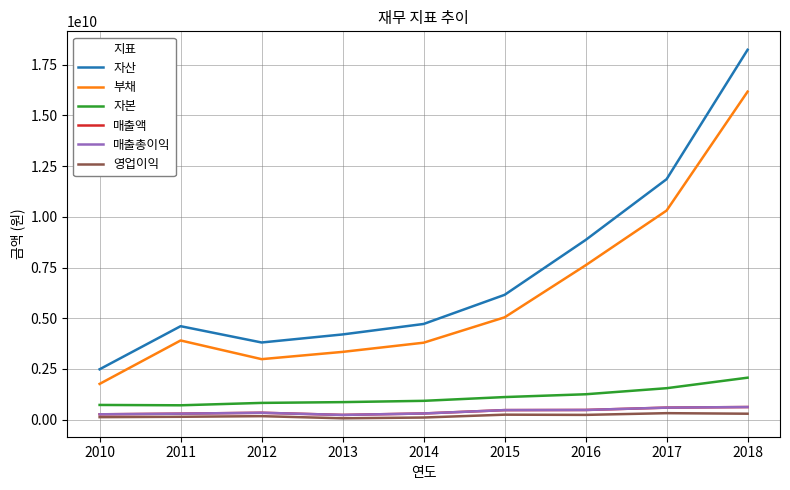

Reading left to right, transcribe all the data shown in this chart.

자산: 2480286453	4605545958	3801914639	4199051874	4714915521	6152210535	8857079152	11856581612	18239682415
부채: 1759196129	3901405253	2979867138	3338457912	3791067386	5042364267	7609040637	10309396111	16173909593
자본: 721090323	704140705	822047501	860593961	923848135	1109846268	1248038515	1547185501	2065772822
매출액: 259252972	292228894	335991983	229093334	300566505	466327800	473534702	589173571	618075666
매출총이익: 259252972	292228894	335991983	229093334	300566505	466327800	473534702	589173571	618075666
영업이익: 118833669	137009541	168032937	62770016	100967960	241431161	230691722	315848427	288982132